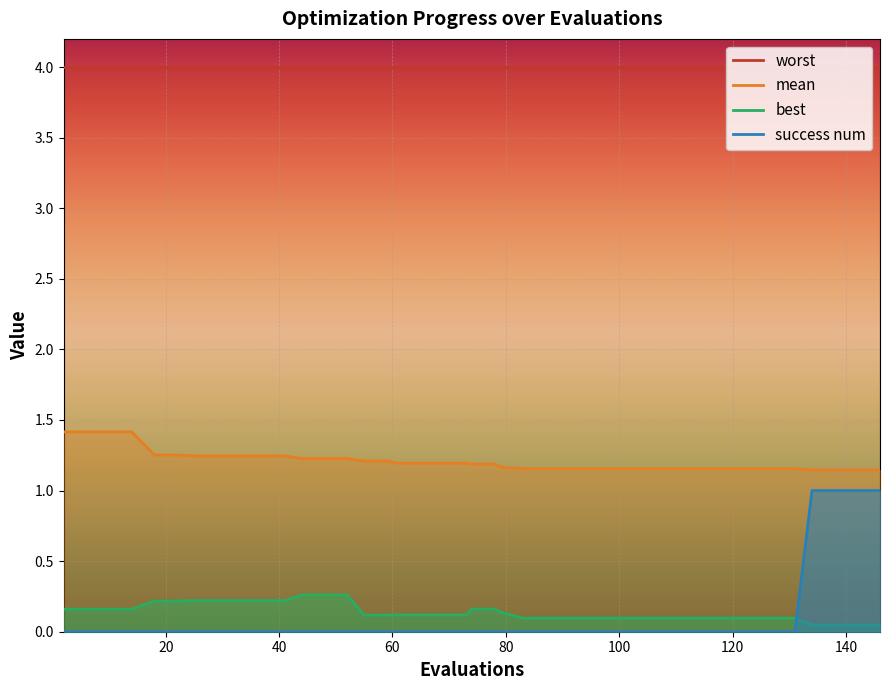

What is the lowest value of the worst series?

4.0